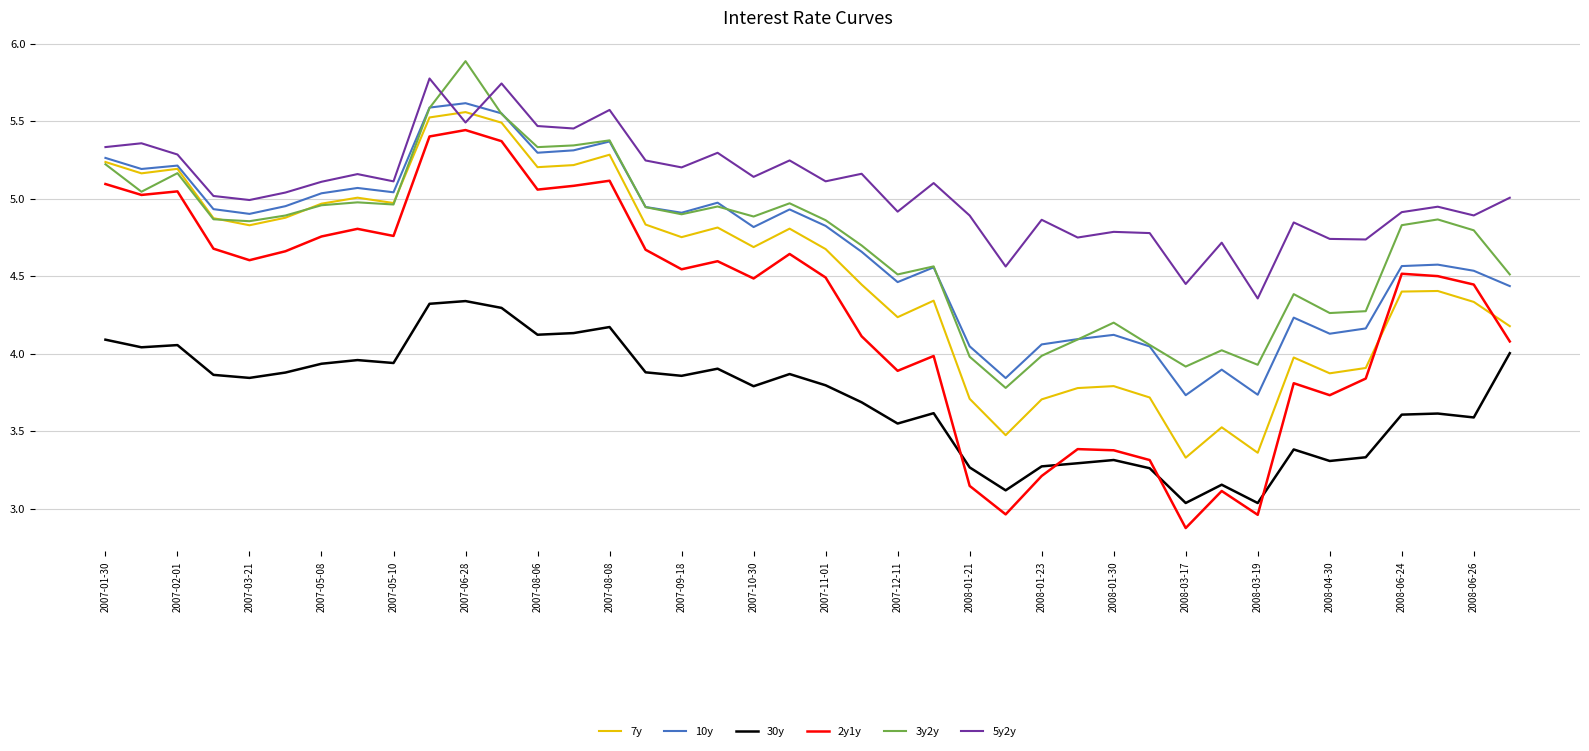

Which series has the widest spread of values?

2y1y